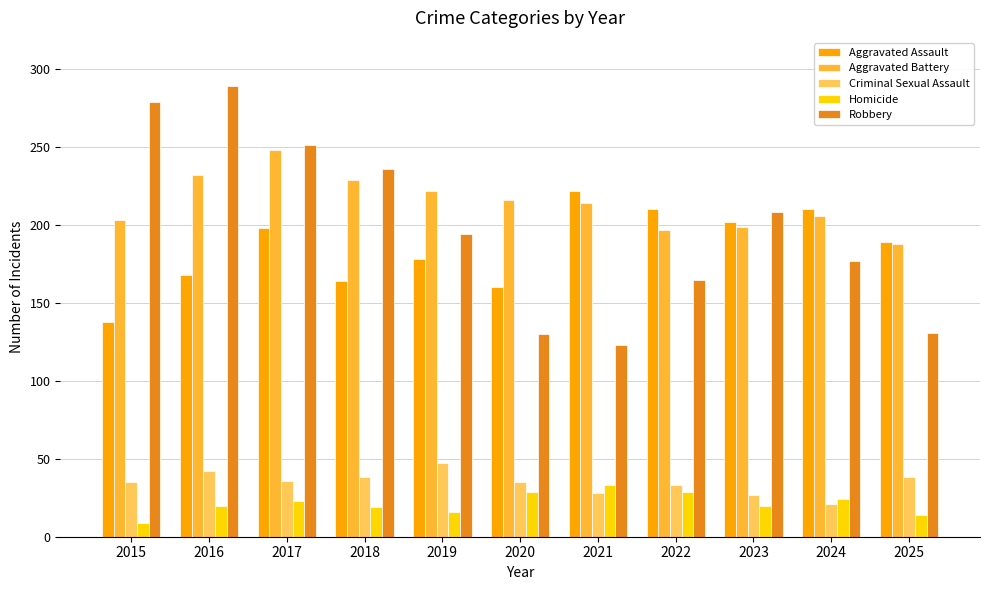

Which label corresponds to the smallest value in the chart?

2015